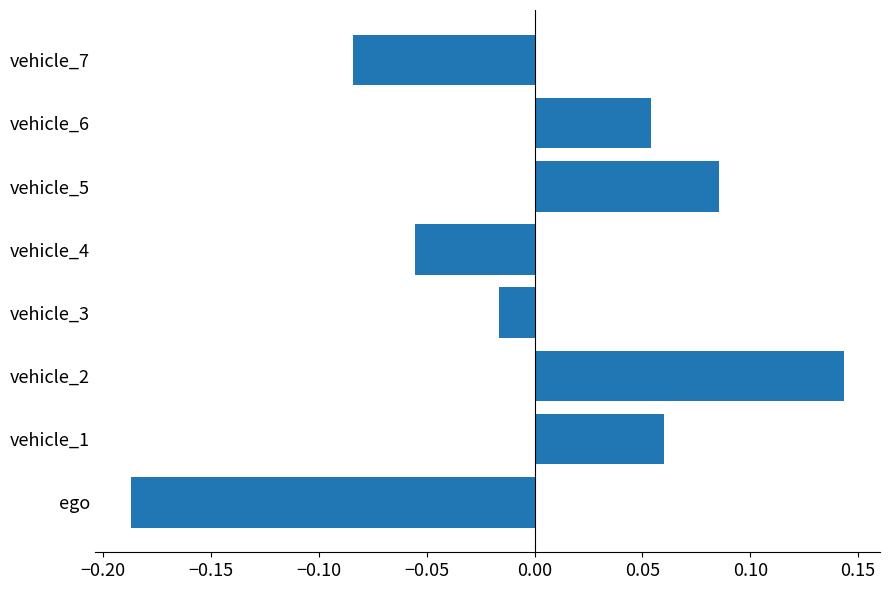

True or false: the data shows -0.0 at vehicle_4.

False